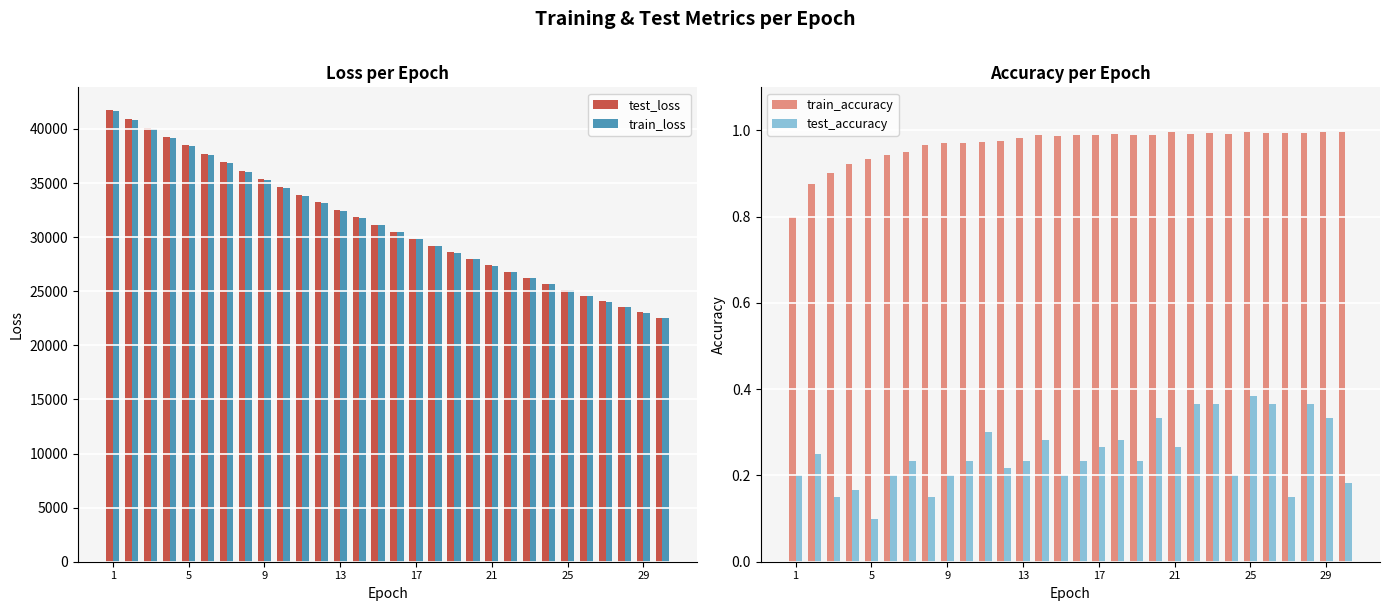

At which label does test_accuracy reach its minimum?

5